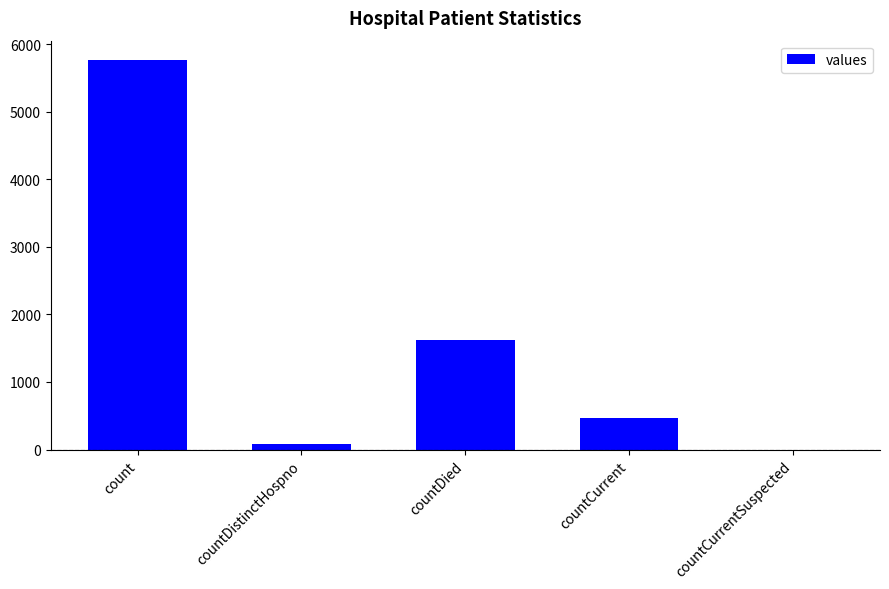

Reading right to left, list all the values displayed in this chart.

countCurrentSuspected=0	countCurrent=468	countDied=1614	countDistinctHospno=76	count=5764